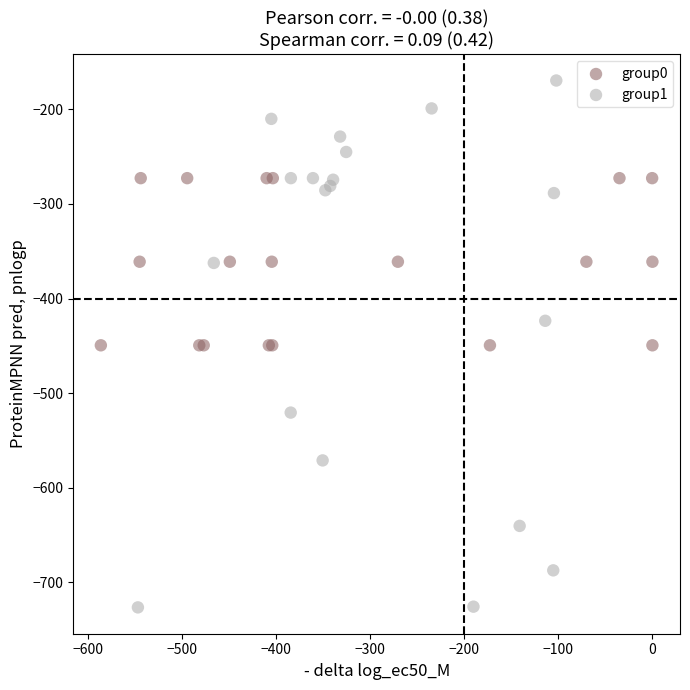

Which series has the largest Y range (max minus min)?

group1